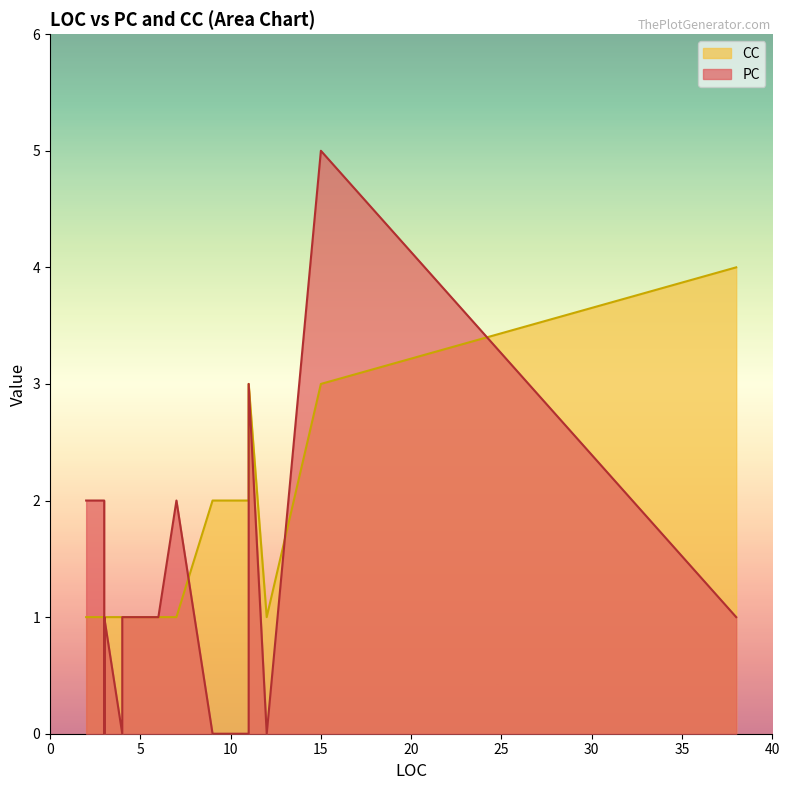

What is the sum of the PC values at 6 and 3?

2